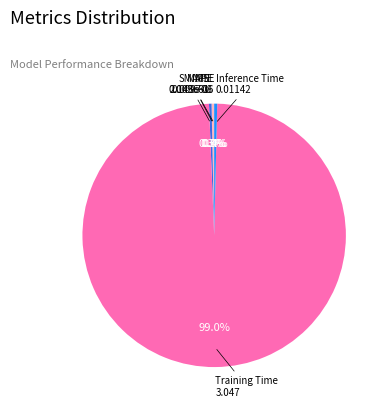

Between Training Time and Inference Time, which is larger?

Training Time